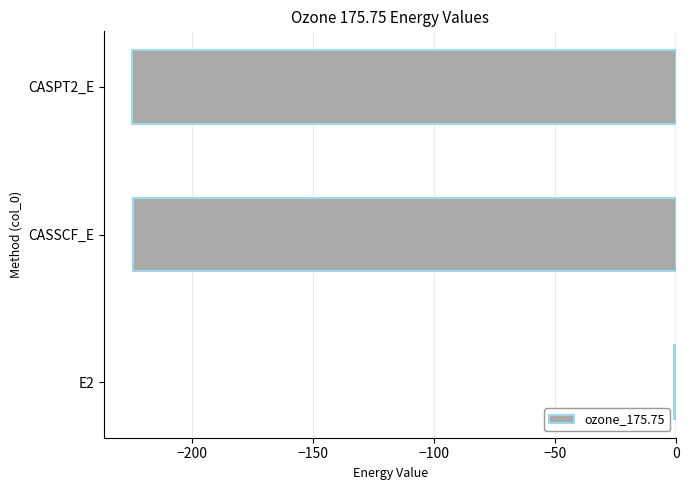

What is the sum of all values?

-450.3